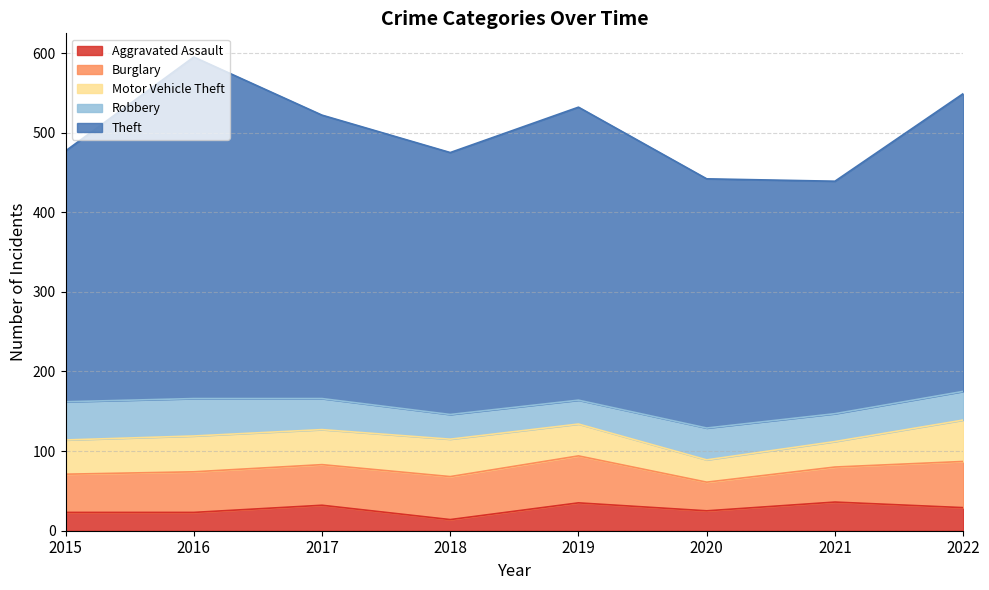

List the labels in order of Theft value, smallest first.

2021, 2020, 2015, 2018, 2017, 2019, 2022, 2016